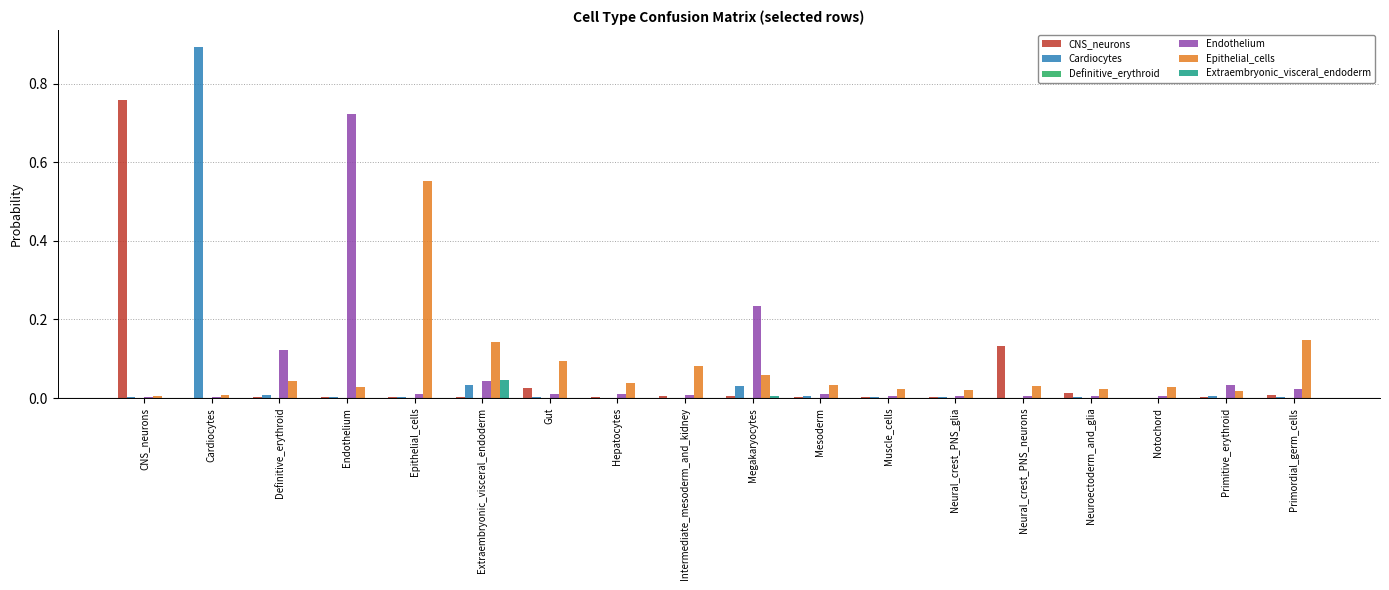

At which category is the sum across all series the highest?

Cardiocytes